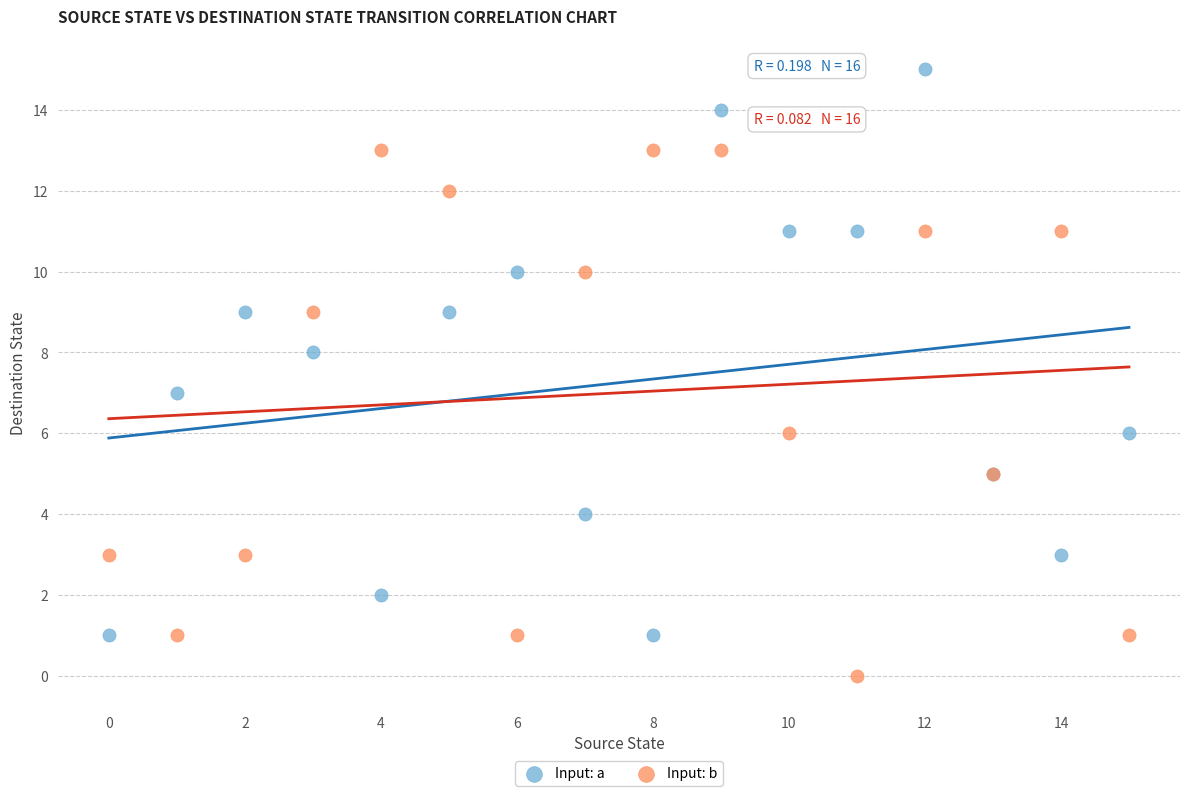

What are all the series names shown in the legend?

Input: a, Input: b